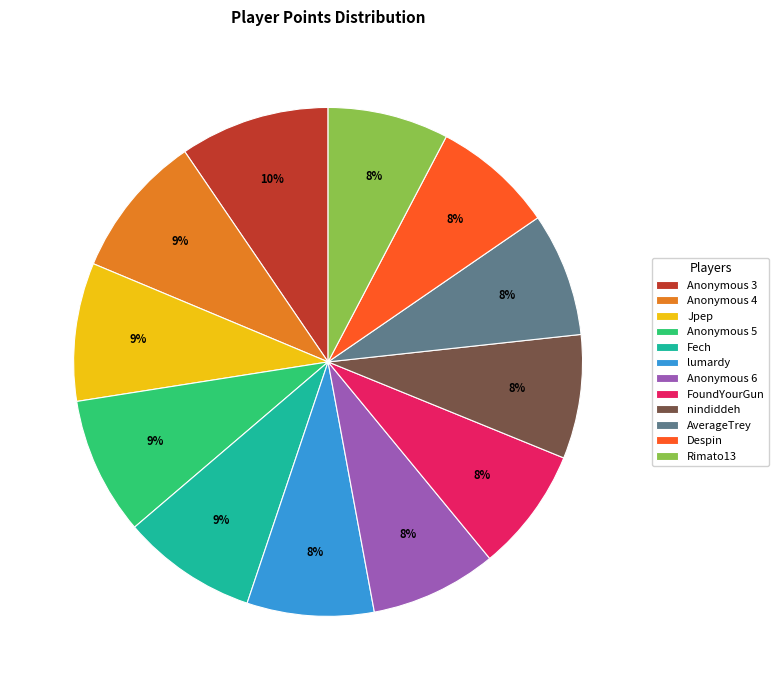

True or false: AverageTrey accounts for 20% of the total.

False